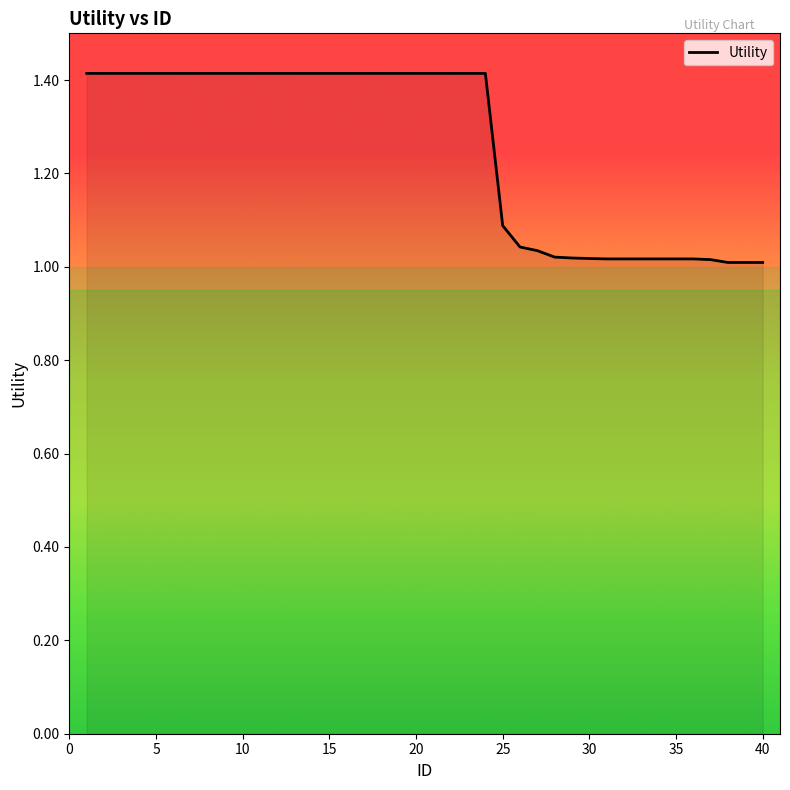

What is the greatest value displayed?

1.4